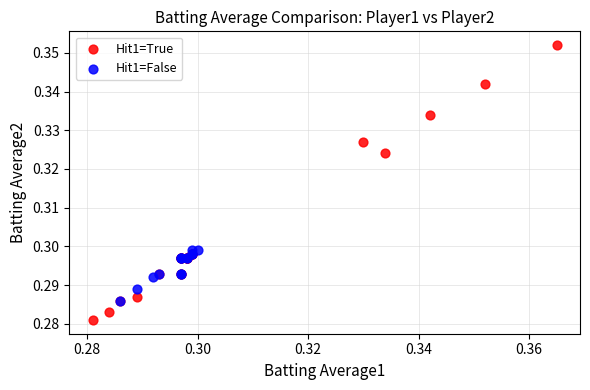

What are all the series names shown in the legend?

Hit1=True, Hit1=False